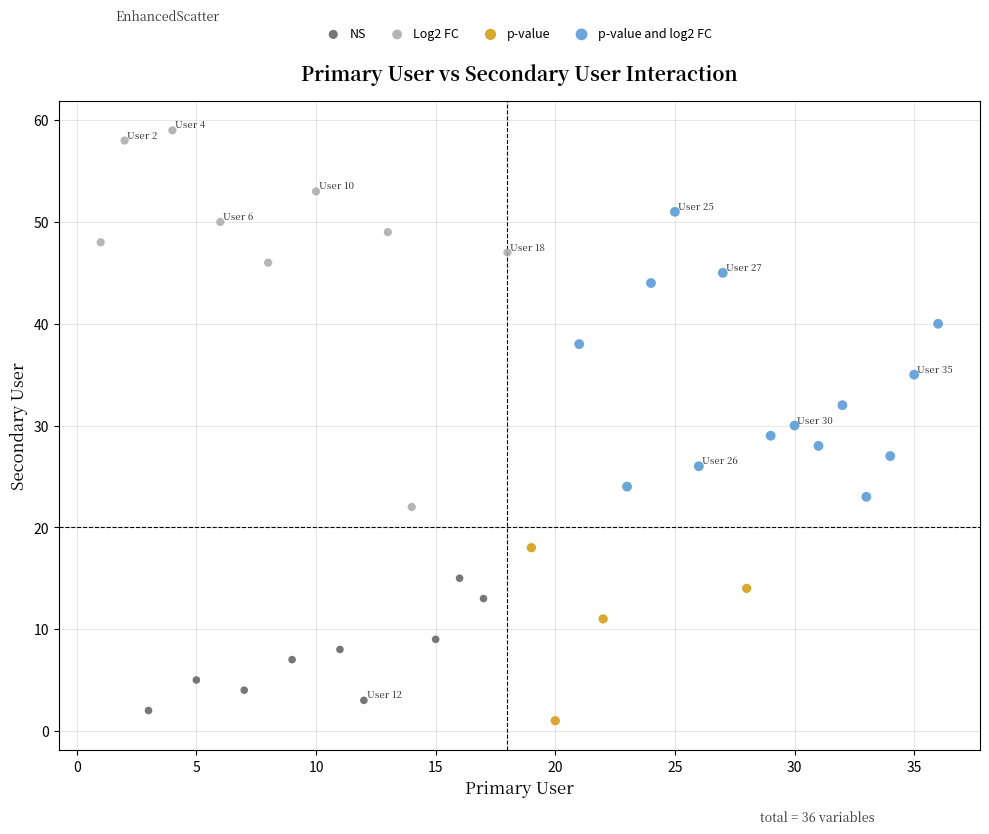

Which series reaches the maximum Y coordinate?

Log2 FC